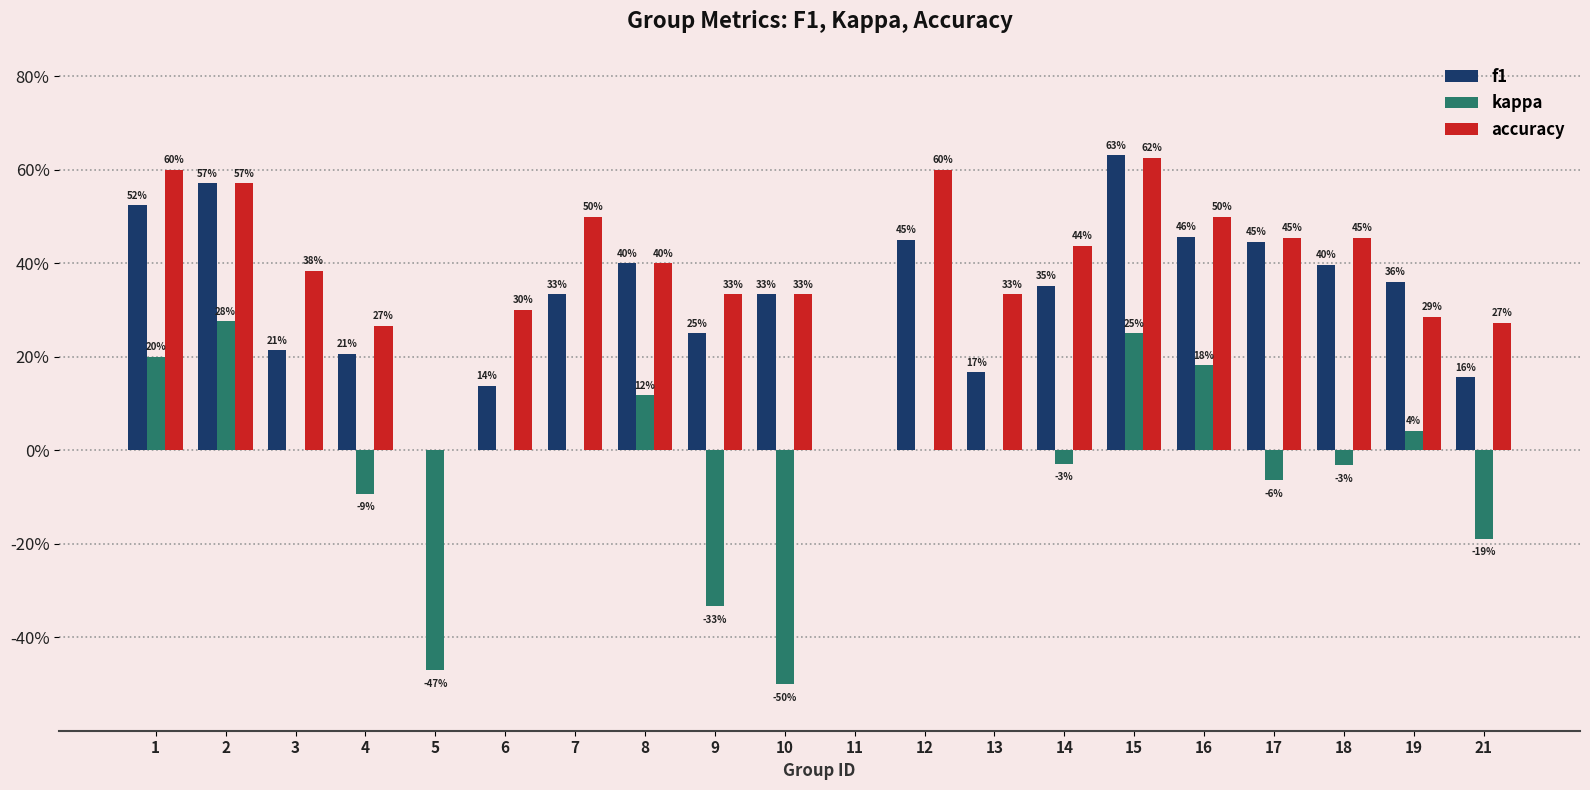

What are all the series names shown in the legend?

f1, kappa, accuracy